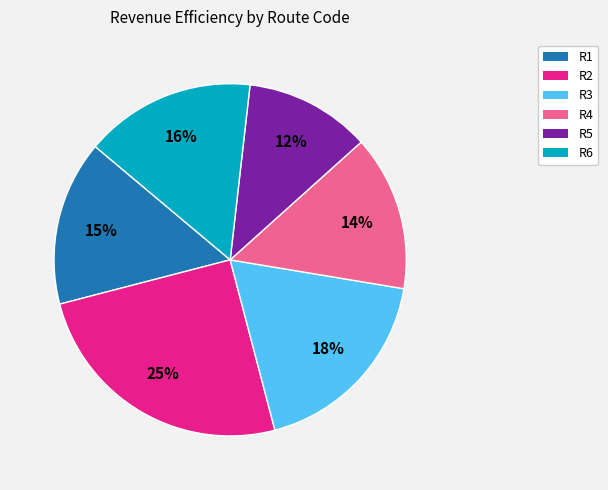

To the nearest percent, what is the difference between the R4 and R3 slice percentages?

4%